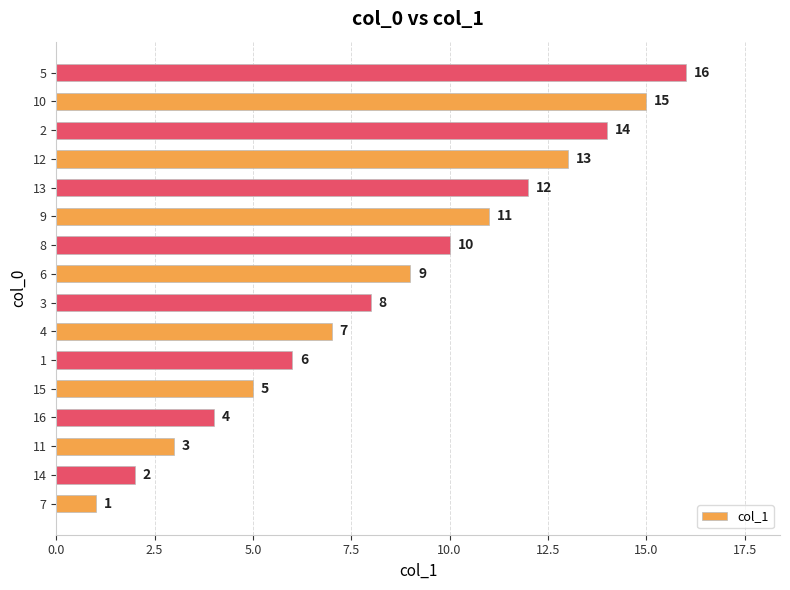

How many distinct data groups are displayed?

1